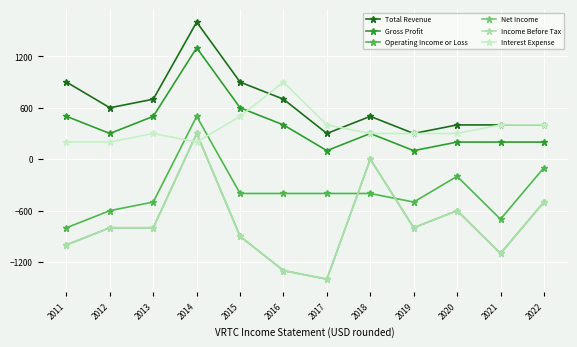

Is this an area chart (filled region under the line)?

No